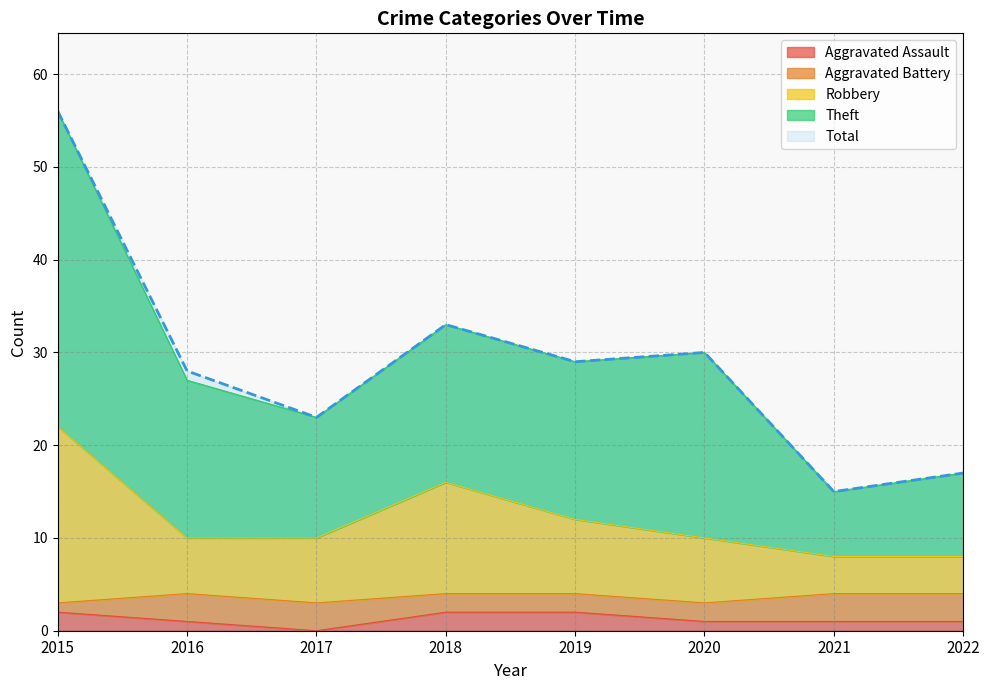

How many data points in Total are less than 29?

4